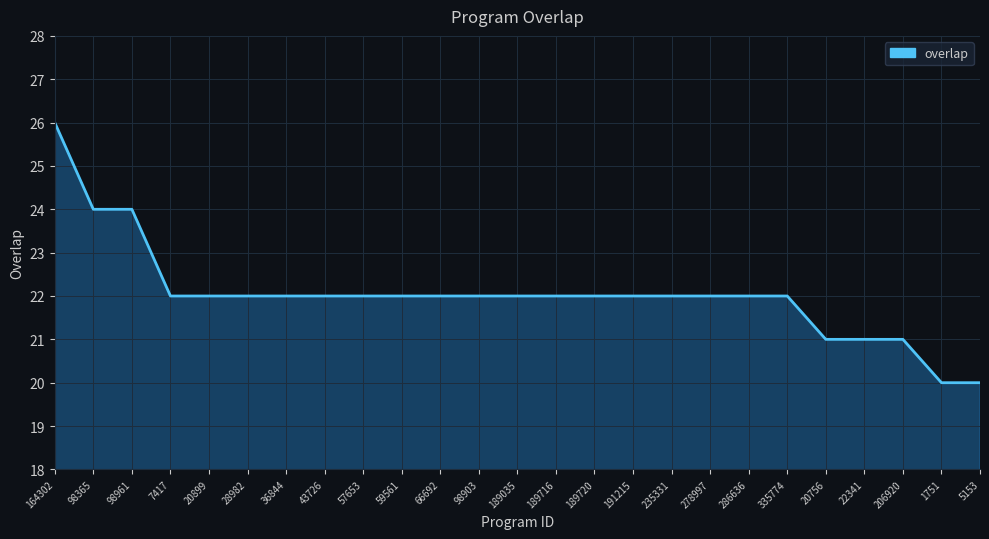

What is the average value?

22